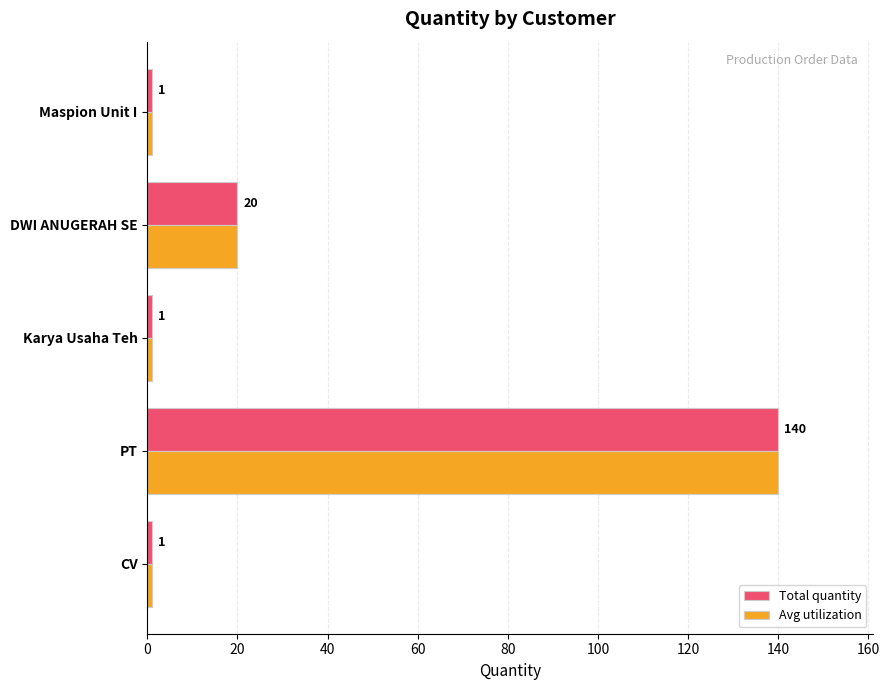

What is the sum of all Avg utilization values?

163